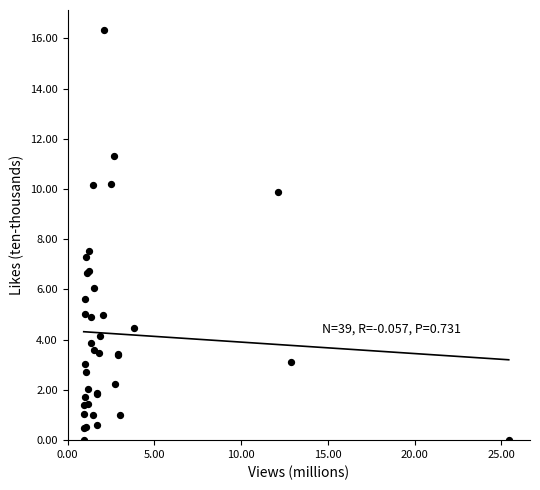

What Y value in the scatter plot is closest to 8?

7.5